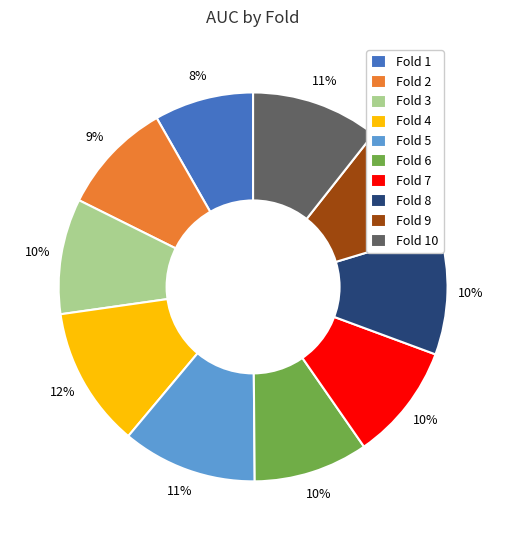

Is it true that Fold 5 is 24% of the pie?

False